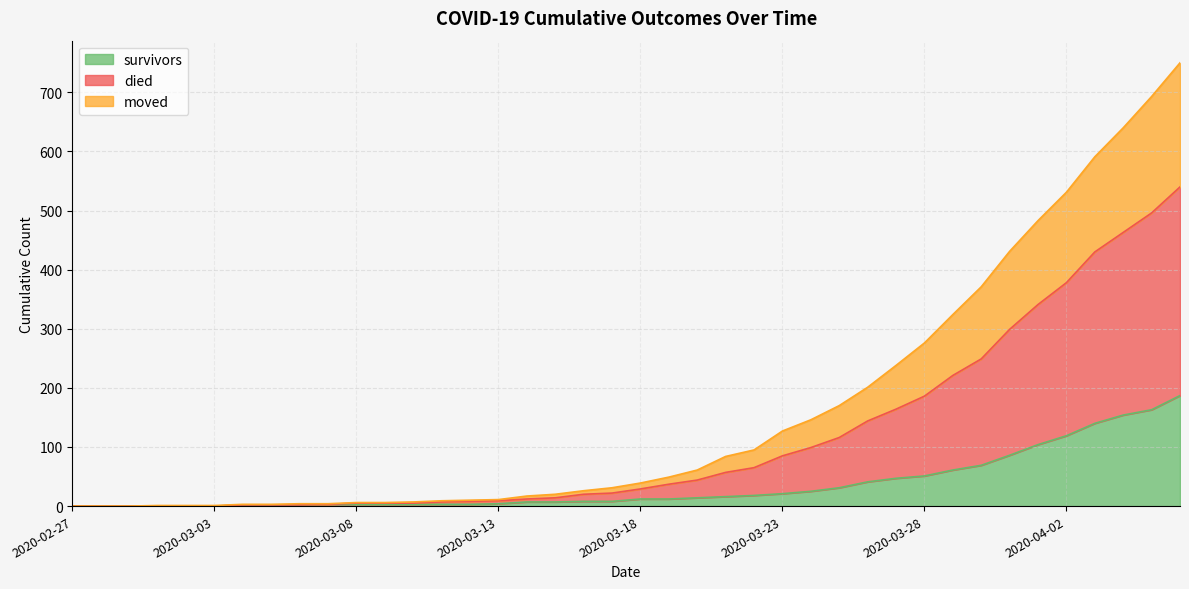

How many lines are shown in the chart?

3